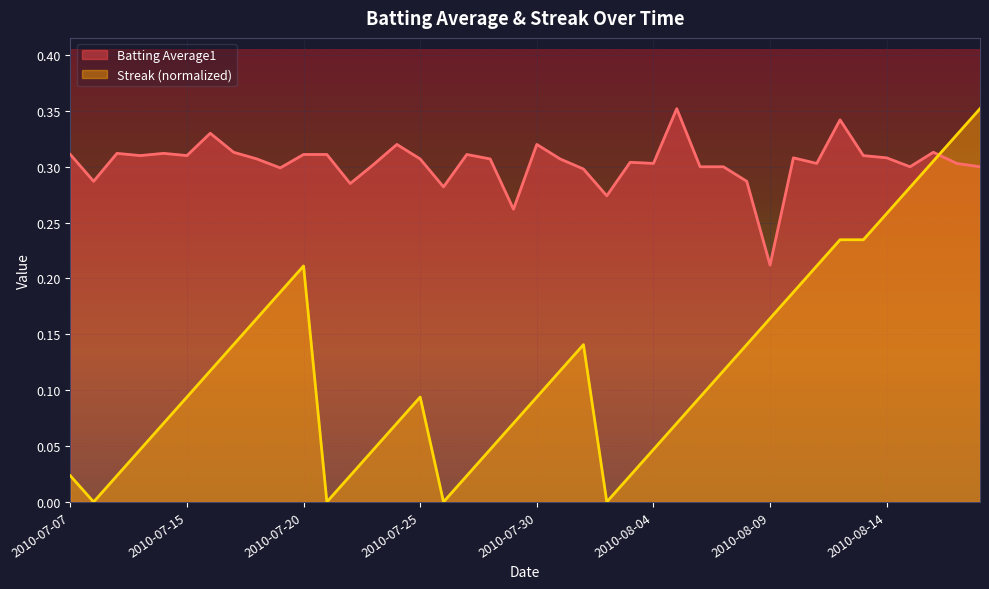

Where do Batting Average1 and Streak first cross each other?

2010-08-16 and 2010-08-17